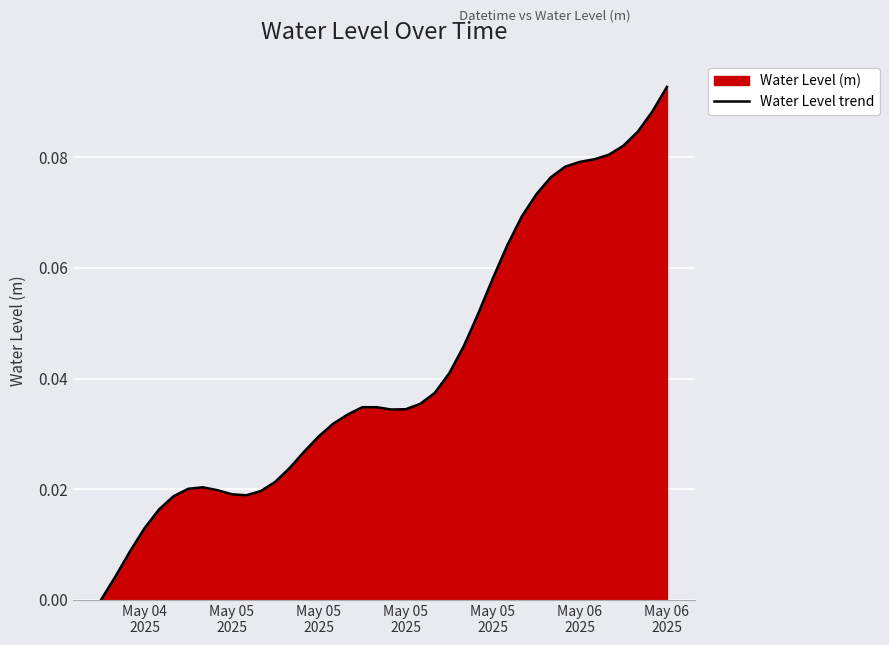

Reading left to right, list all the values displayed in this chart.

0.0	0.0	0.0	0.0	0.0	0.0	0.0	0.0	0.0	0.0	0.0	0.0	0.0	0.0	0.0	0.0	0.0	0.0	0.0	0.0	0.0	0.0	0.0	0.0	0.0	0.0	0.1	0.1	0.1	0.1	0.1	0.1	0.1	0.1	0.1	0.1	0.1	0.1	0.1	0.1